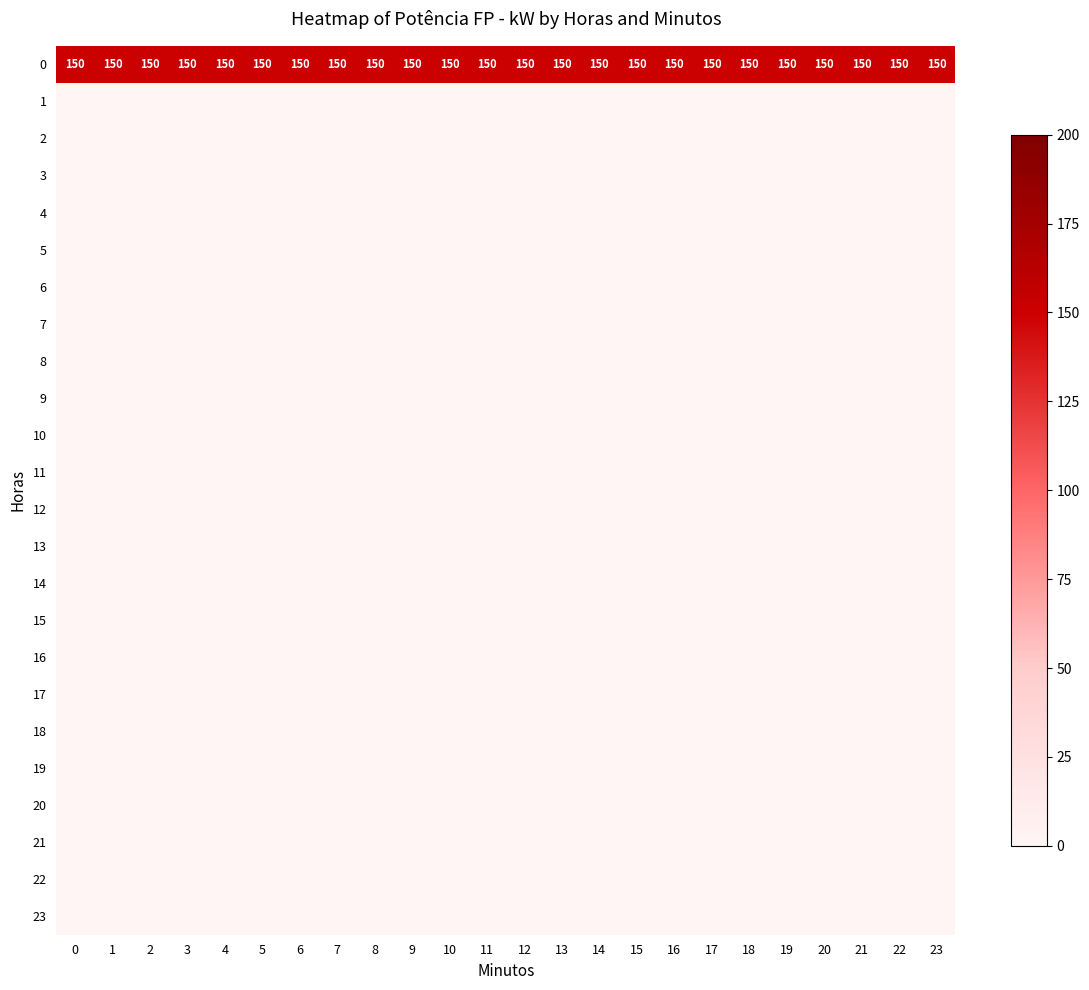

Reading left to right, list all the values displayed in this chart.

row_0: 0=150	1=150	2=150	3=150	4=150	5=150	6=150	7=150	8=150	9=150	10=150	11=150	12=150	13=150	14=150	15=150	16=150	17=150	18=150	19=150	20=150	21=150	22=150	23=150
row_1: 0=0	1=0	2=0	3=0	4=0	5=0	6=0	7=0	8=0	9=0	10=0	11=0	12=0	13=0	14=0	15=0	16=0	17=0	18=0	19=0	20=0	21=0	22=0	23=0
row_2: 0=0	1=0	2=0	3=0	4=0	5=0	6=0	7=0	8=0	9=0	10=0	11=0	12=0	13=0	14=0	15=0	16=0	17=0	18=0	19=0	20=0	21=0	22=0	23=0
row_3: 0=0	1=0	2=0	3=0	4=0	5=0	6=0	7=0	8=0	9=0	10=0	11=0	12=0	13=0	14=0	15=0	16=0	17=0	18=0	19=0	20=0	21=0	22=0	23=0
row_4: 0=0	1=0	2=0	3=0	4=0	5=0	6=0	7=0	8=0	9=0	10=0	11=0	12=0	13=0	14=0	15=0	16=0	17=0	18=0	19=0	20=0	21=0	22=0	23=0
row_5: 0=0	1=0	2=0	3=0	4=0	5=0	6=0	7=0	8=0	9=0	10=0	11=0	12=0	13=0	14=0	15=0	16=0	17=0	18=0	19=0	20=0	21=0	22=0	23=0
row_6: 0=0	1=0	2=0	3=0	4=0	5=0	6=0	7=0	8=0	9=0	10=0	11=0	12=0	13=0	14=0	15=0	16=0	17=0	18=0	19=0	20=0	21=0	22=0	23=0
row_7: 0=0	1=0	2=0	3=0	4=0	5=0	6=0	7=0	8=0	9=0	10=0	11=0	12=0	13=0	14=0	15=0	16=0	17=0	18=0	19=0	20=0	21=0	22=0	23=0
row_8: 0=0	1=0	2=0	3=0	4=0	5=0	6=0	7=0	8=0	9=0	10=0	11=0	12=0	13=0	14=0	15=0	16=0	17=0	18=0	19=0	20=0	21=0	22=0	23=0
row_9: 0=0	1=0	2=0	3=0	4=0	5=0	6=0	7=0	8=0	9=0	10=0	11=0	12=0	13=0	14=0	15=0	16=0	17=0	18=0	19=0	20=0	21=0	22=0	23=0
row_10: 0=0	1=0	2=0	3=0	4=0	5=0	6=0	7=0	8=0	9=0	10=0	11=0	12=0	13=0	14=0	15=0	16=0	17=0	18=0	19=0	20=0	21=0	22=0	23=0
row_11: 0=0	1=0	2=0	3=0	4=0	5=0	6=0	7=0	8=0	9=0	10=0	11=0	12=0	13=0	14=0	15=0	16=0	17=0	18=0	19=0	20=0	21=0	22=0	23=0
row_12: 0=0	1=0	2=0	3=0	4=0	5=0	6=0	7=0	8=0	9=0	10=0	11=0	12=0	13=0	14=0	15=0	16=0	17=0	18=0	19=0	20=0	21=0	22=0	23=0
row_13: 0=0	1=0	2=0	3=0	4=0	5=0	6=0	7=0	8=0	9=0	10=0	11=0	12=0	13=0	14=0	15=0	16=0	17=0	18=0	19=0	20=0	21=0	22=0	23=0
row_14: 0=0	1=0	2=0	3=0	4=0	5=0	6=0	7=0	8=0	9=0	10=0	11=0	12=0	13=0	14=0	15=0	16=0	17=0	18=0	19=0	20=0	21=0	22=0	23=0
row_15: 0=0	1=0	2=0	3=0	4=0	5=0	6=0	7=0	8=0	9=0	10=0	11=0	12=0	13=0	14=0	15=0	16=0	17=0	18=0	19=0	20=0	21=0	22=0	23=0
row_16: 0=0	1=0	2=0	3=0	4=0	5=0	6=0	7=0	8=0	9=0	10=0	11=0	12=0	13=0	14=0	15=0	16=0	17=0	18=0	19=0	20=0	21=0	22=0	23=0
row_17: 0=0	1=0	2=0	3=0	4=0	5=0	6=0	7=0	8=0	9=0	10=0	11=0	12=0	13=0	14=0	15=0	16=0	17=0	18=0	19=0	20=0	21=0	22=0	23=0
row_18: 0=0	1=0	2=0	3=0	4=0	5=0	6=0	7=0	8=0	9=0	10=0	11=0	12=0	13=0	14=0	15=0	16=0	17=0	18=0	19=0	20=0	21=0	22=0	23=0
row_19: 0=0	1=0	2=0	3=0	4=0	5=0	6=0	7=0	8=0	9=0	10=0	11=0	12=0	13=0	14=0	15=0	16=0	17=0	18=0	19=0	20=0	21=0	22=0	23=0
row_20: 0=0	1=0	2=0	3=0	4=0	5=0	6=0	7=0	8=0	9=0	10=0	11=0	12=0	13=0	14=0	15=0	16=0	17=0	18=0	19=0	20=0	21=0	22=0	23=0
row_21: 0=0	1=0	2=0	3=0	4=0	5=0	6=0	7=0	8=0	9=0	10=0	11=0	12=0	13=0	14=0	15=0	16=0	17=0	18=0	19=0	20=0	21=0	22=0	23=0
row_22: 0=0	1=0	2=0	3=0	4=0	5=0	6=0	7=0	8=0	9=0	10=0	11=0	12=0	13=0	14=0	15=0	16=0	17=0	18=0	19=0	20=0	21=0	22=0	23=0
row_23: 0=0	1=0	2=0	3=0	4=0	5=0	6=0	7=0	8=0	9=0	10=0	11=0	12=0	13=0	14=0	15=0	16=0	17=0	18=0	19=0	20=0	21=0	22=0	23=0